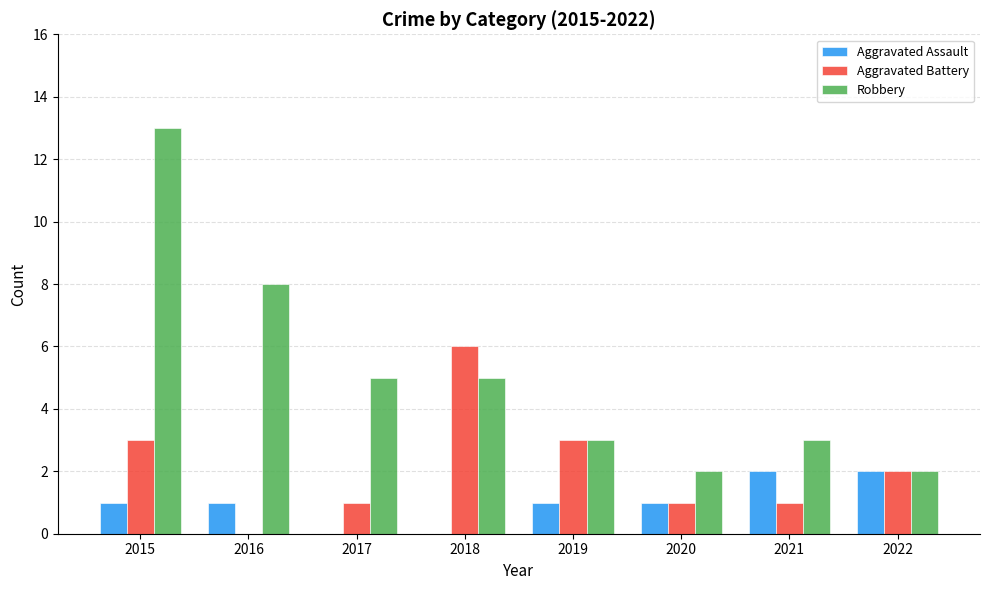

What is the maximum value shown in the chart?

13